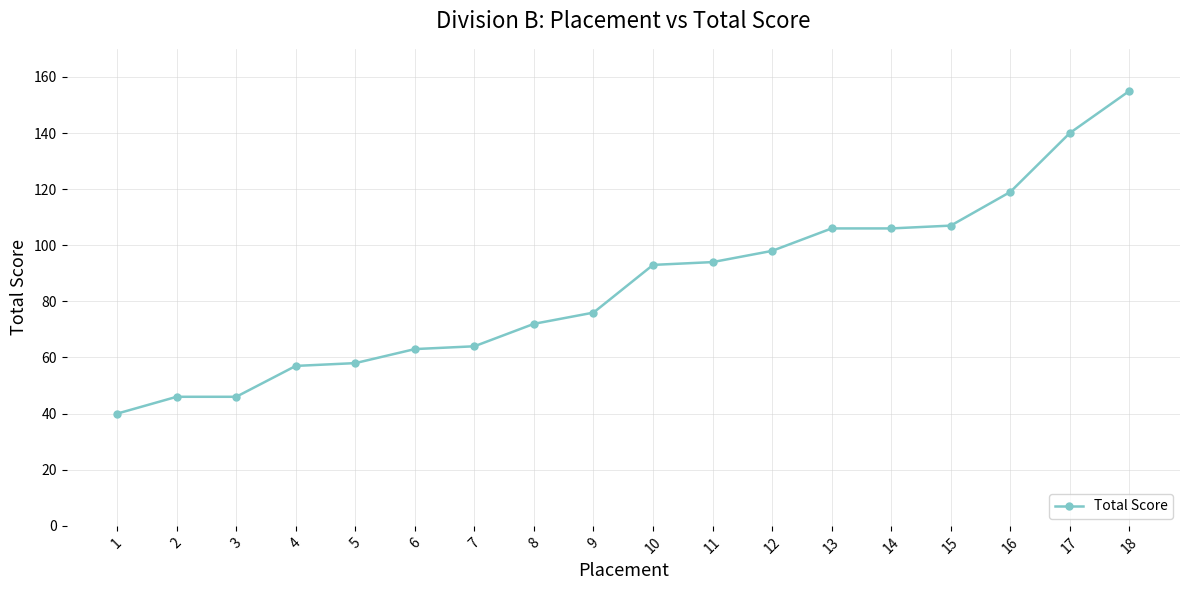

True or false: the data shows 39 at 6.

False